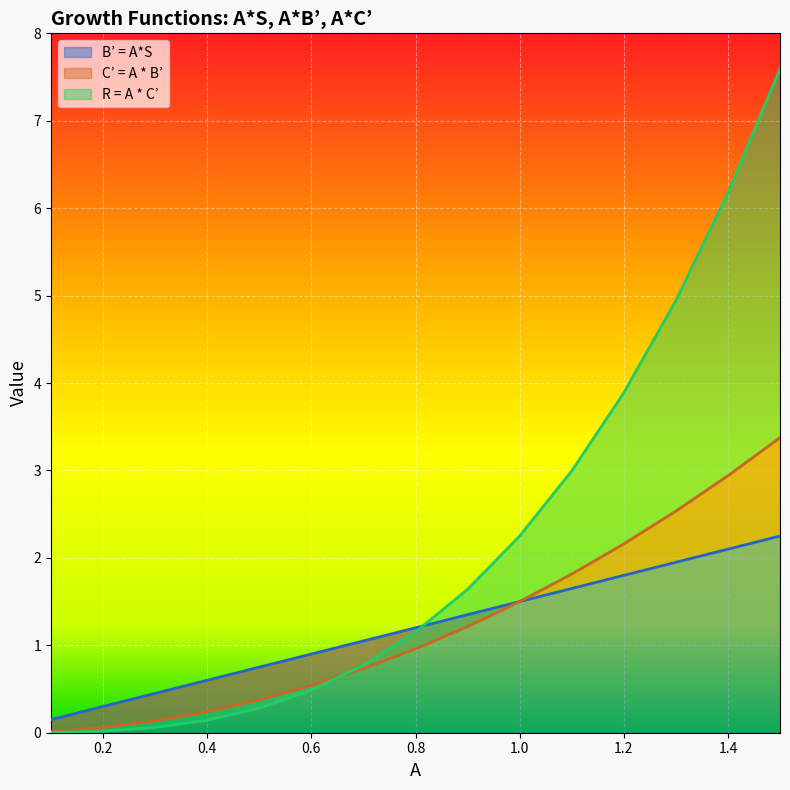

What is the approximate value of R = A * C’ at 1.4?

6.2